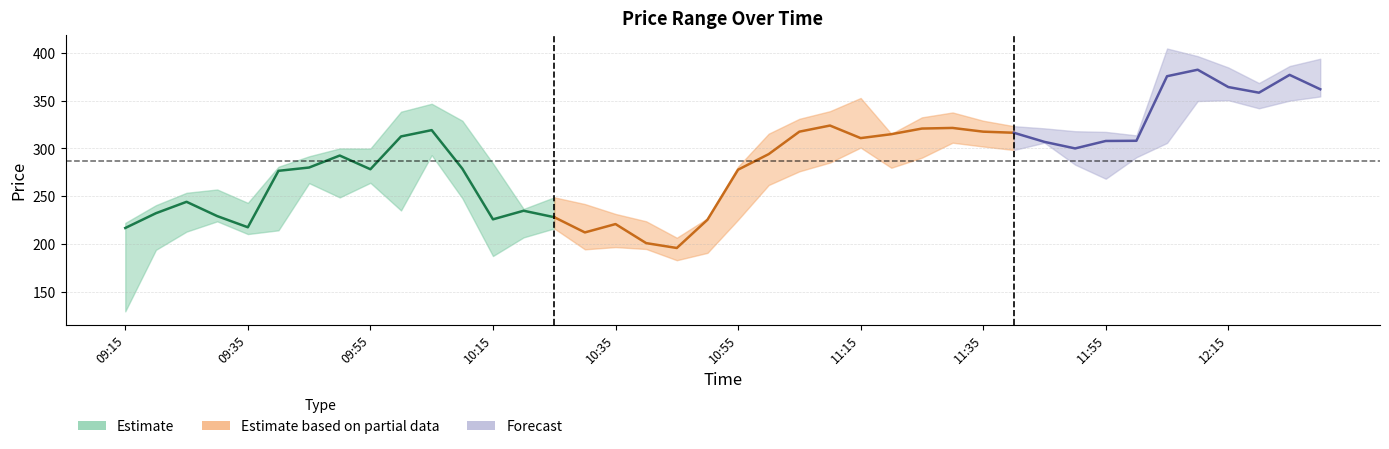

True or false: low and high intersect in this chart.

False